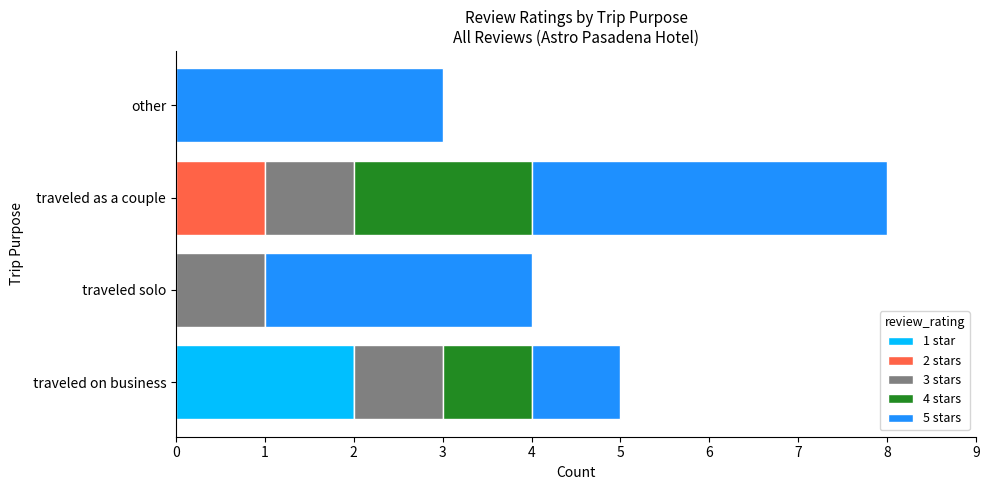

Count the number of data series in this chart.

5